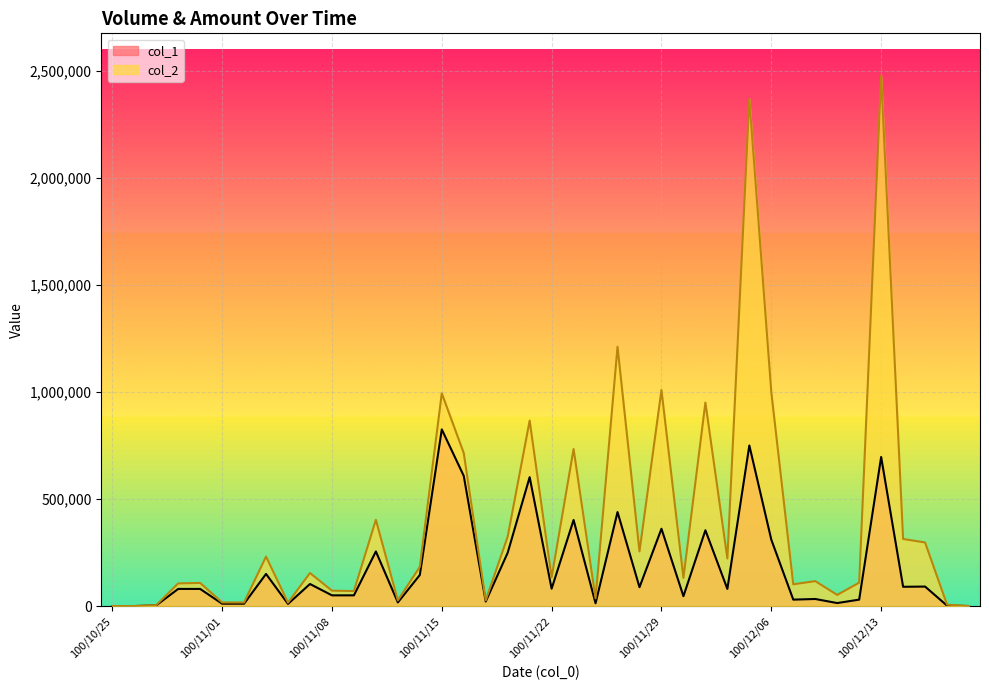

What is the label of the 13th point from the left?

100/11/10